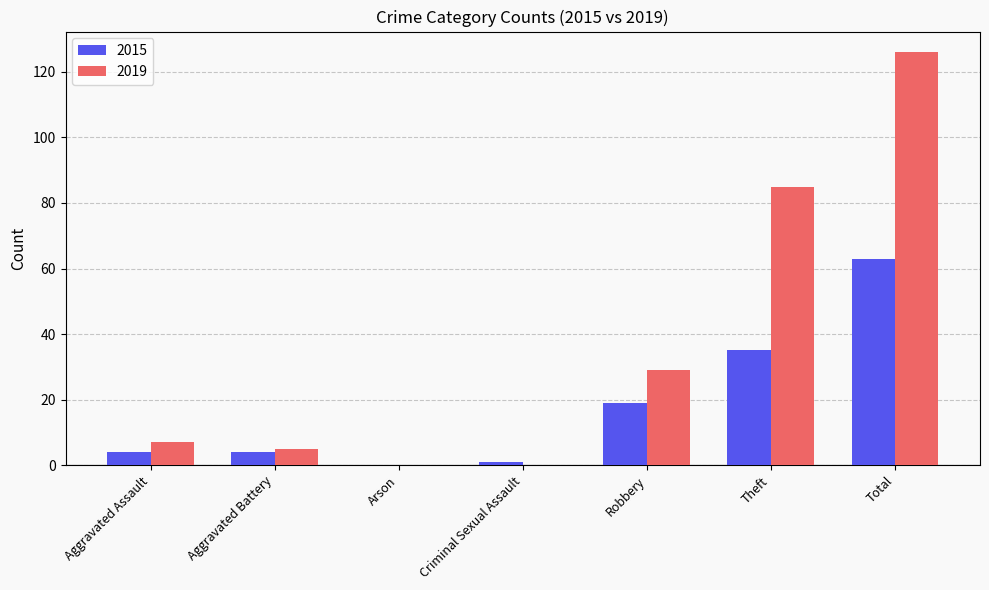

Which series changed the most between Aggravated Battery and Robbery?

2019